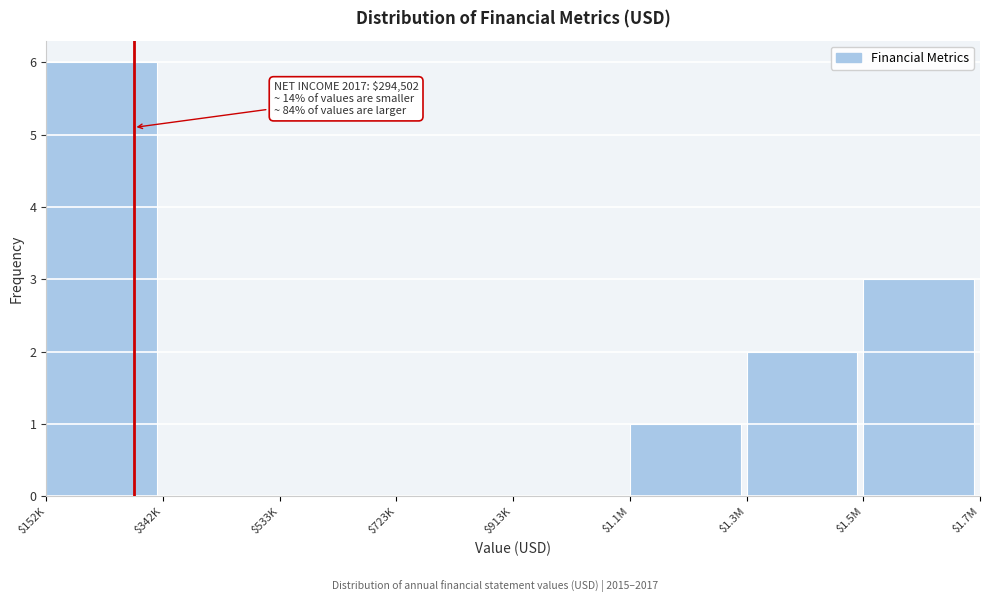

Is it true that the value at $913K is 3?

False